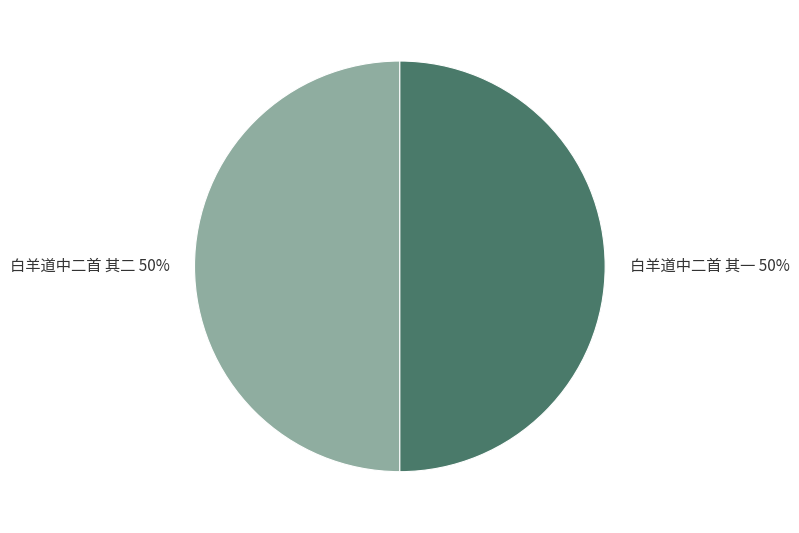

Is it true that 白羊道中二首 其一 is 44% of the pie?

False